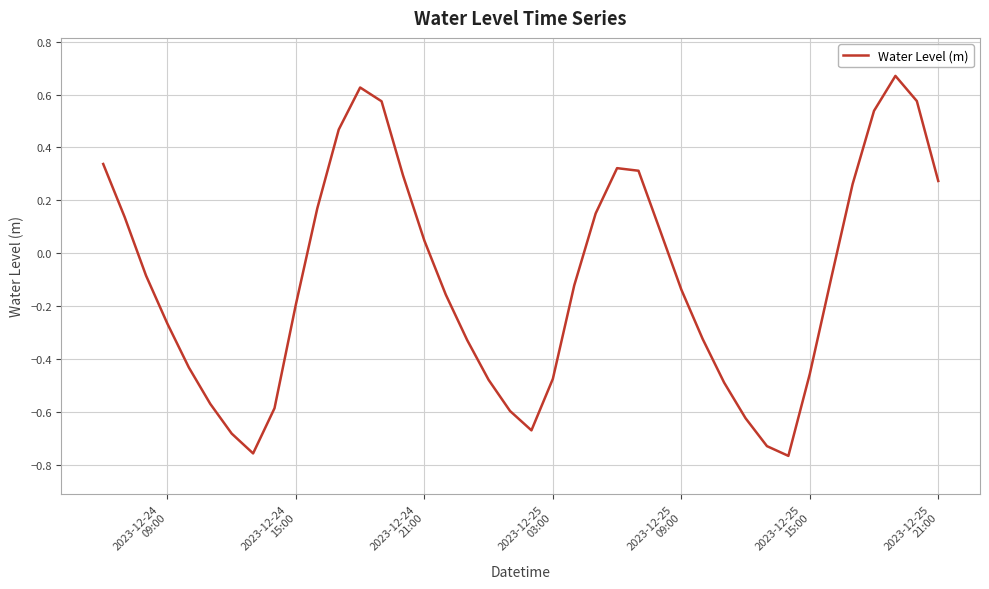

What is the difference between the maximum and minimum values?

1.4